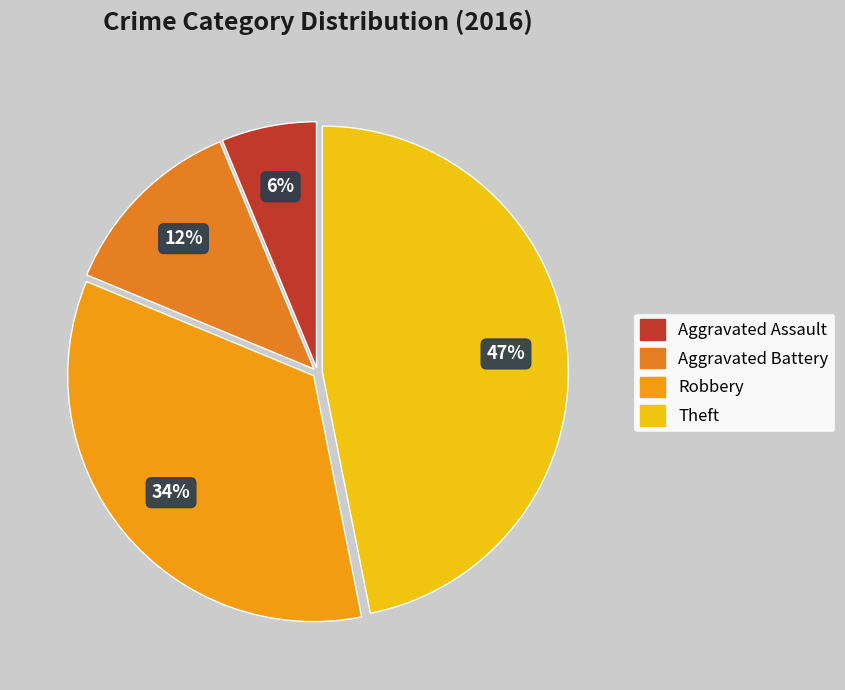

To the nearest percent, what percentage of the pie is Aggravated Assault?

6%